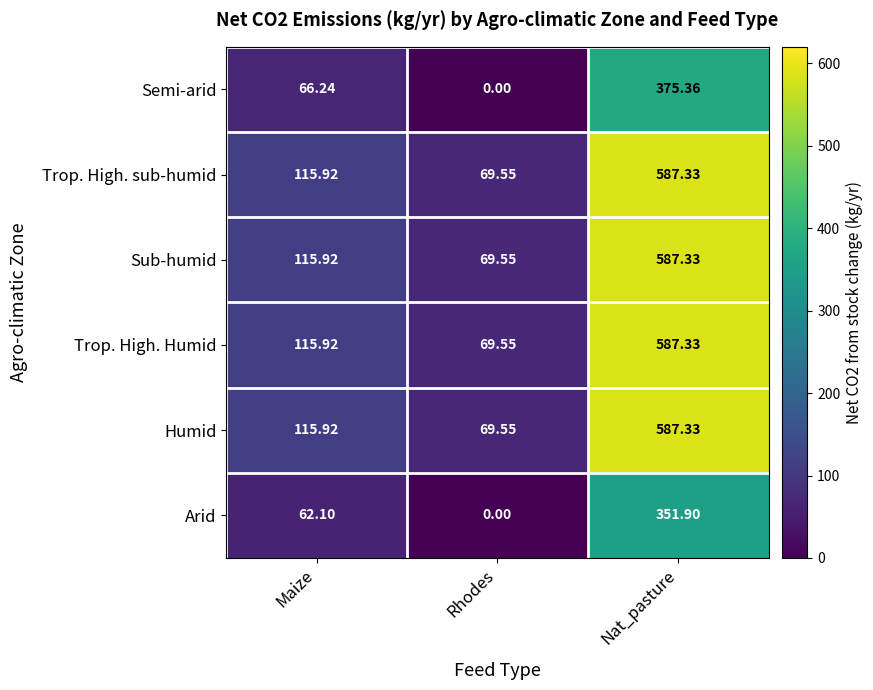

Between Maize and Rhodes, which series saw the biggest shift?

Semi-arid